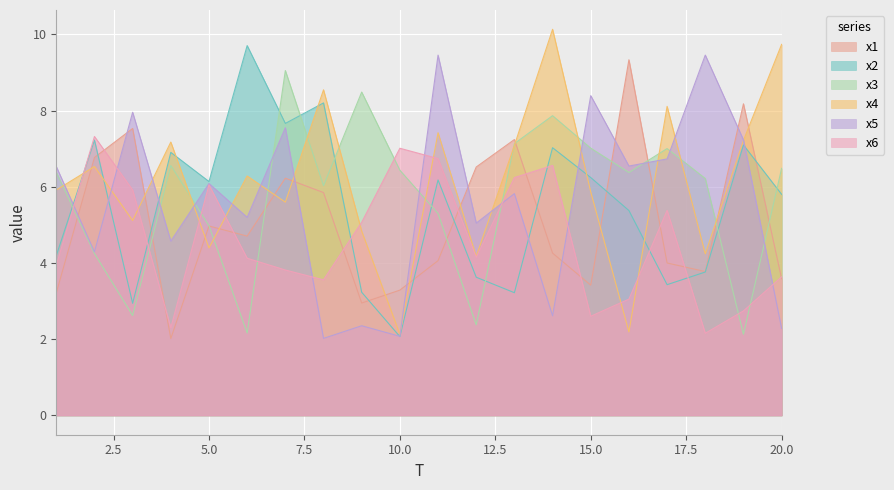

Is it true that x4 equals 5.7 at 12?

False